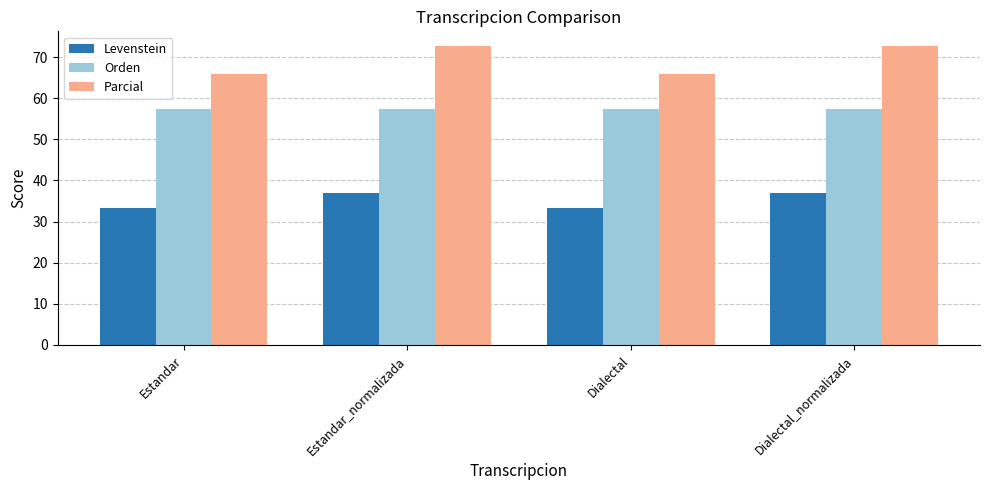

What is the value of the Orden bar at the 4th from the left?

57.4